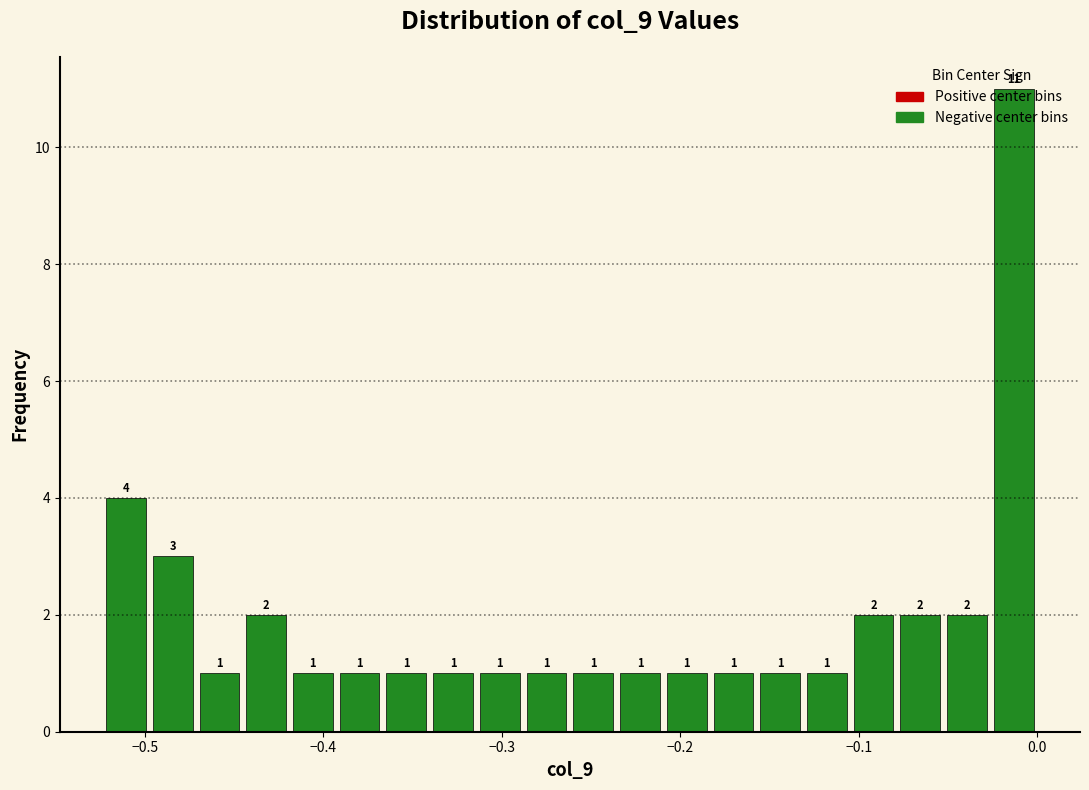

Around what value on the x-axis is the tallest bar? Give the approximate position of its centre, as read against the axis.

-0.01